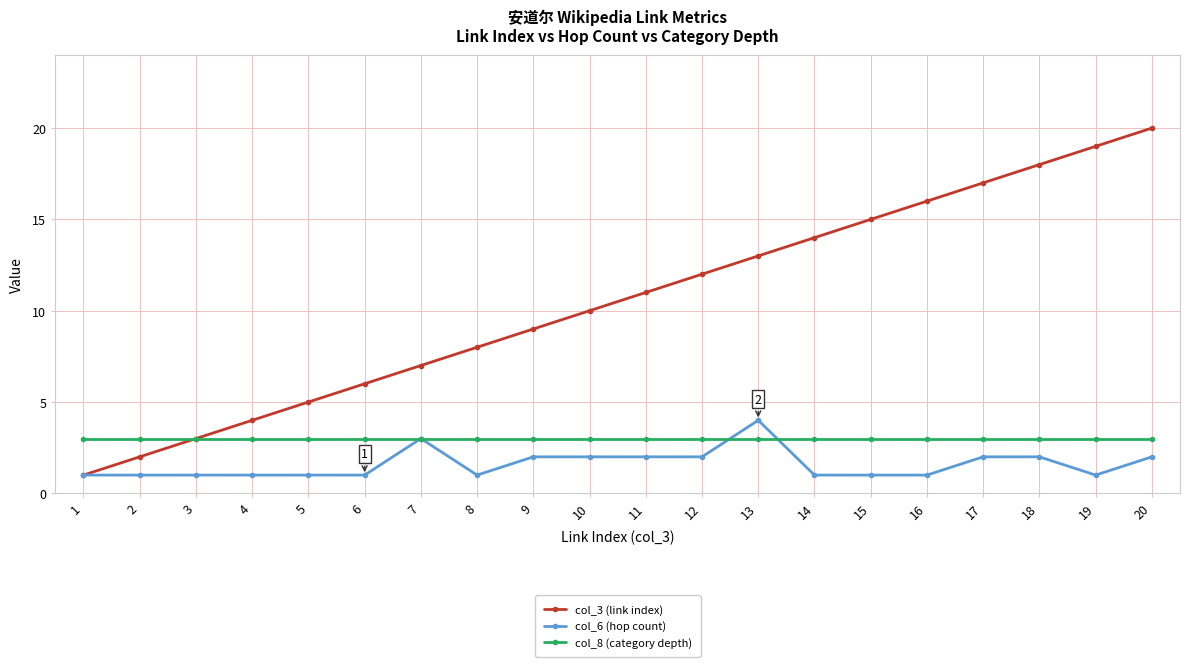

True or false: col_3 (link index) has more than 1 interior local peaks.

False